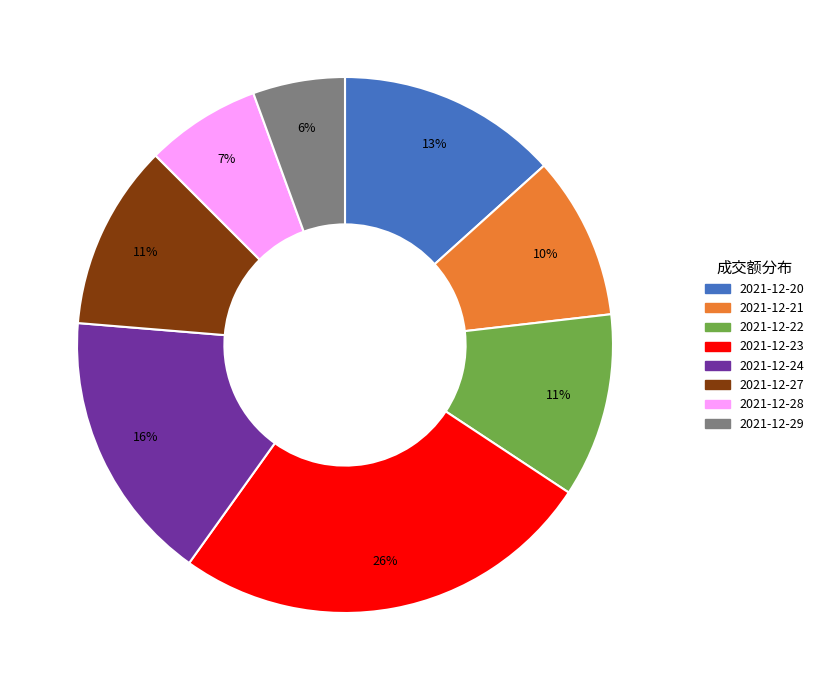

Is 2021-12-20 the majority of the pie?

No